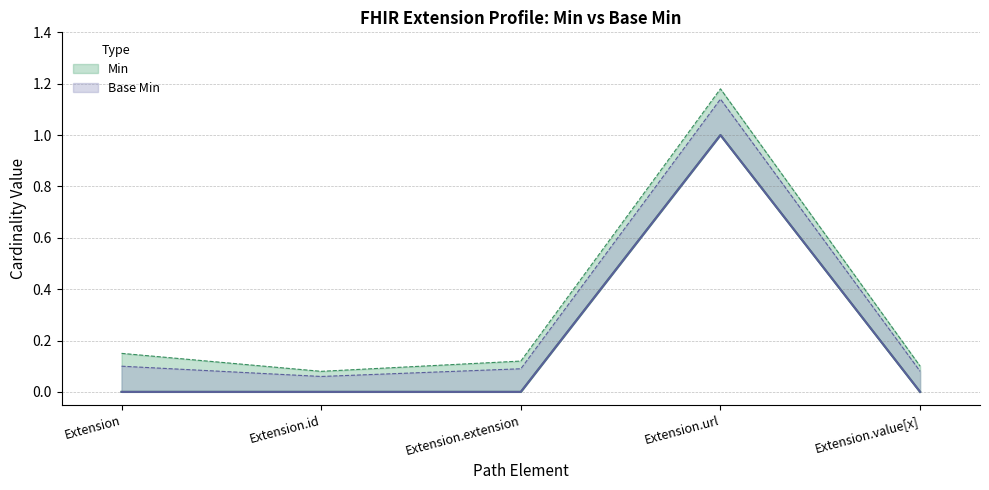

True or false: Base Min has more than 1 interior local peaks.

False